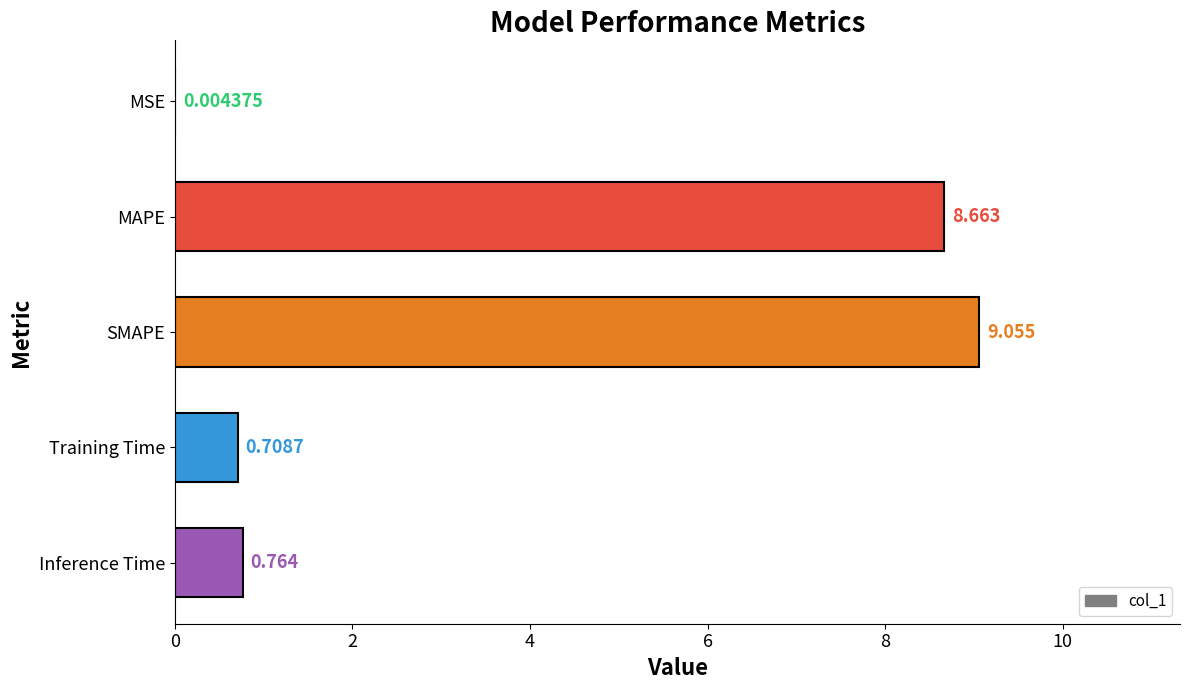

What is the sum of all values?

19.2